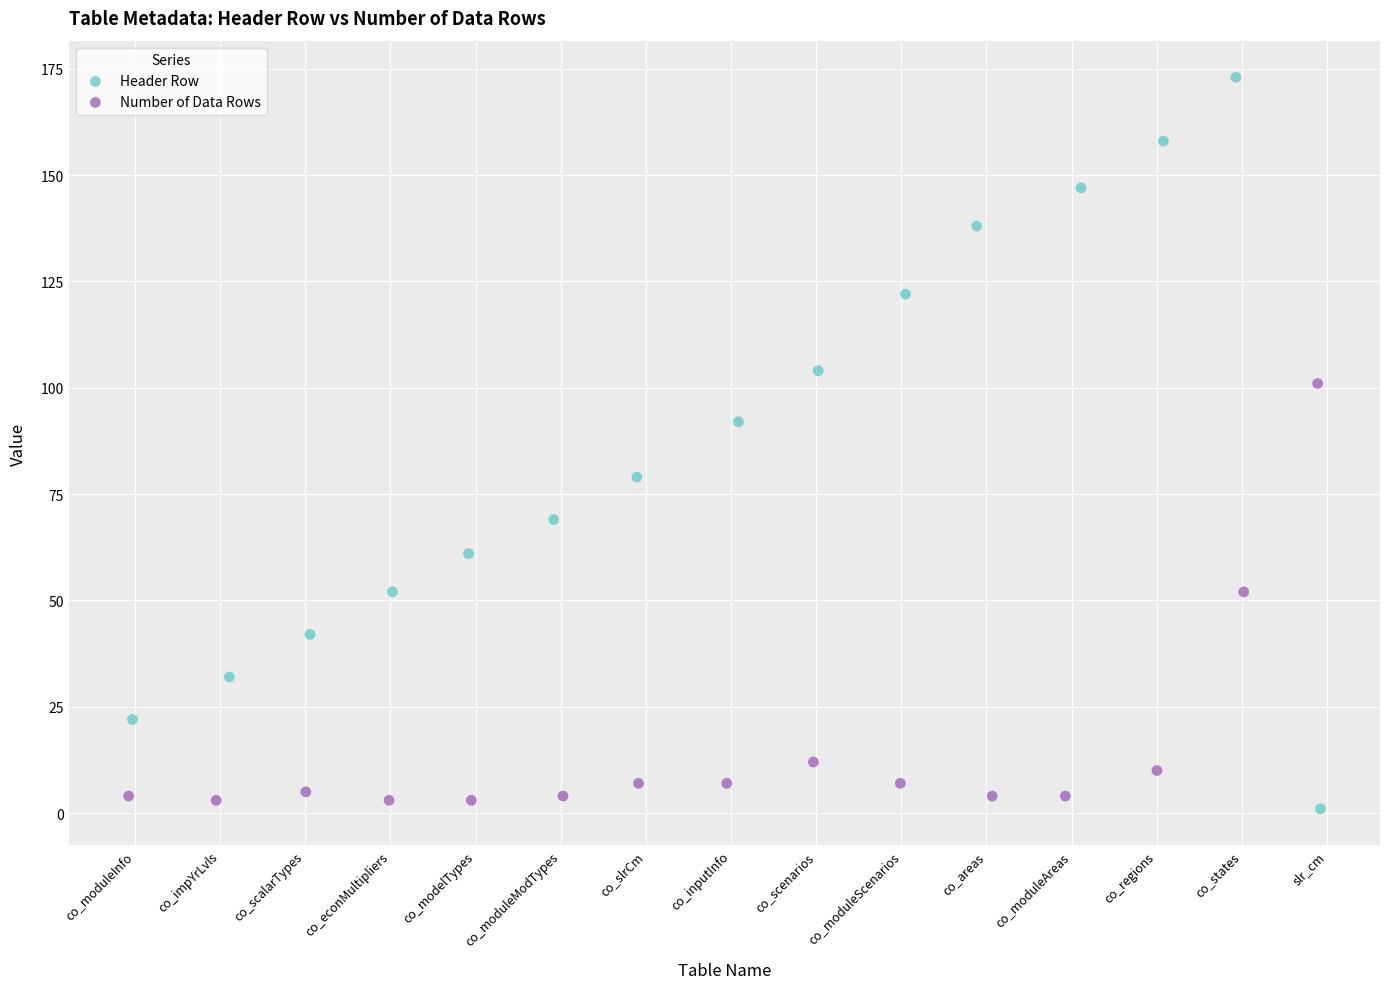

What are all the series names shown in the legend?

Header Row, Number of Data Rows